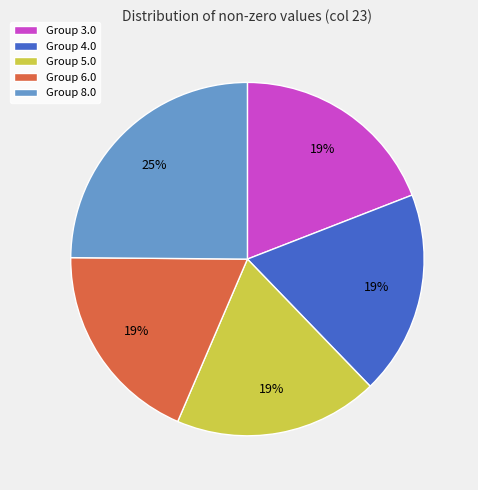

Does any single category account for the majority?

No